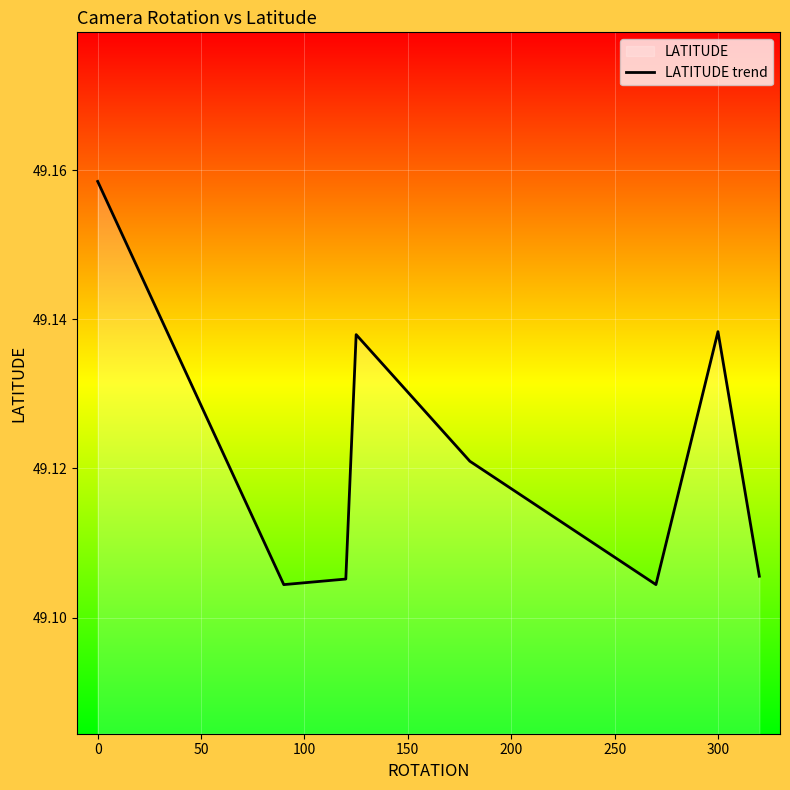

How many values are between 49 and 50?

8